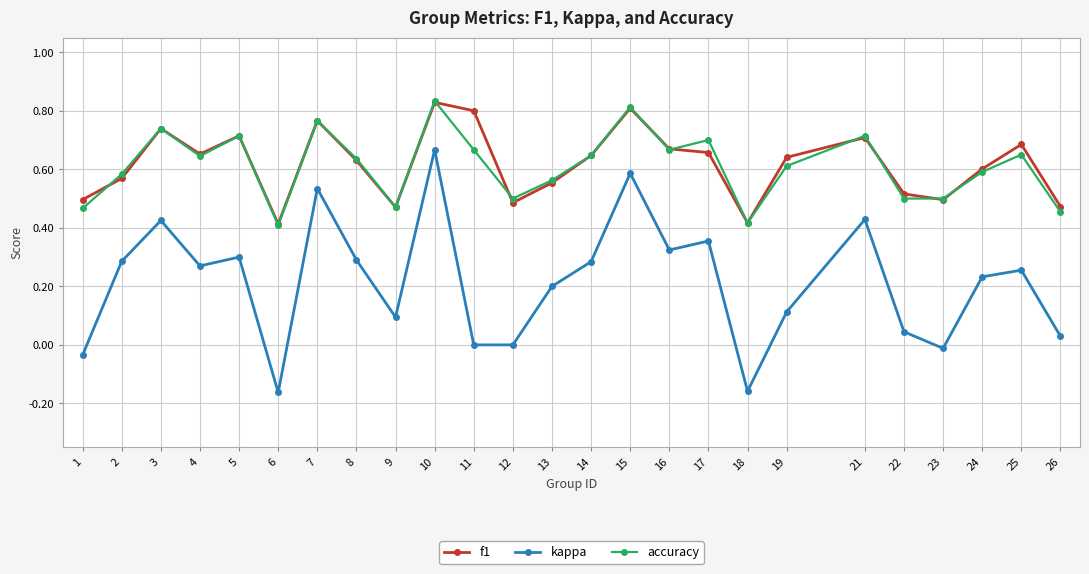

At which category is the sum across all series the highest?

10